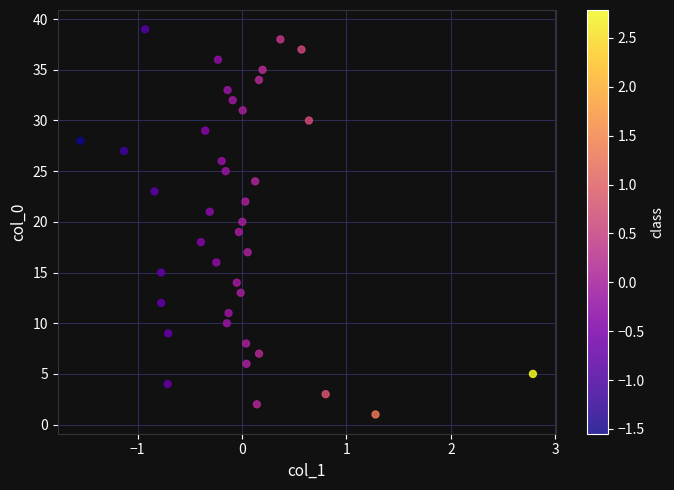

What is the range of Y values (max minus min)?

38